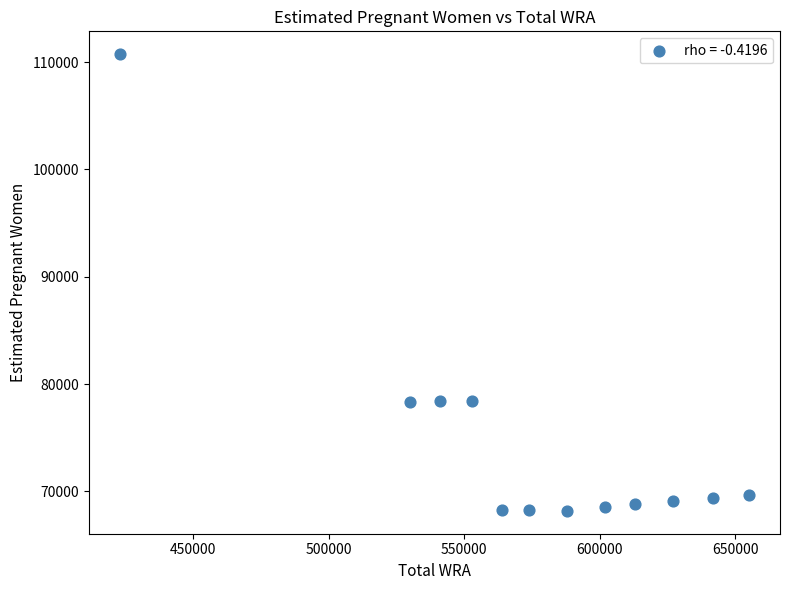

What is the average X value?

576000.0